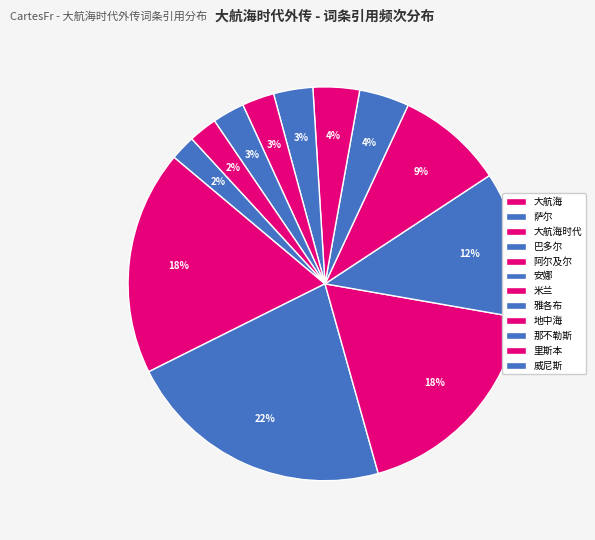

Is there a majority slice in this chart?

No